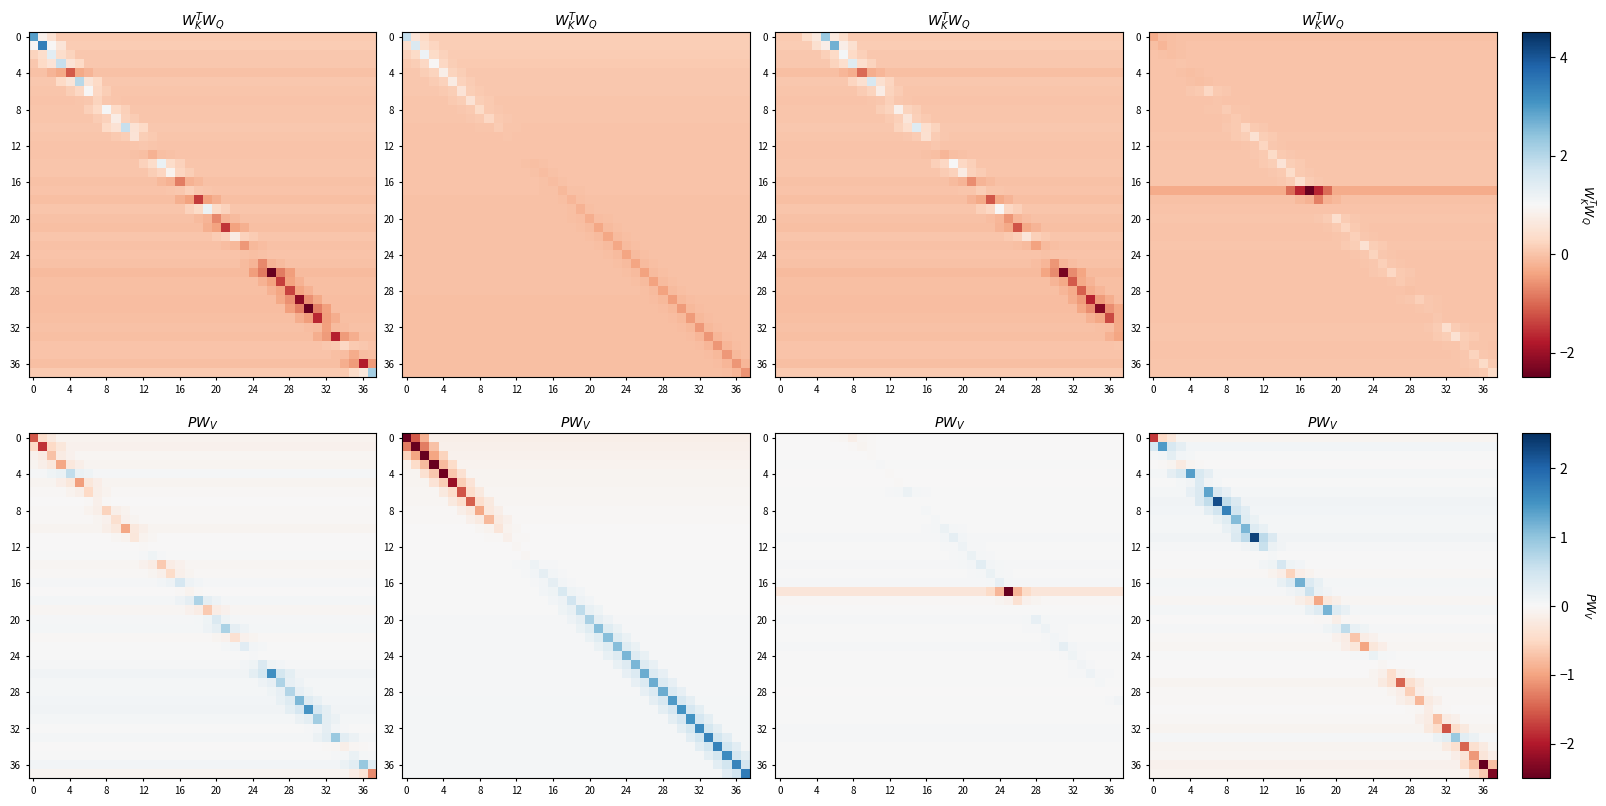

Which label corresponds to the largest value in the chart?

11